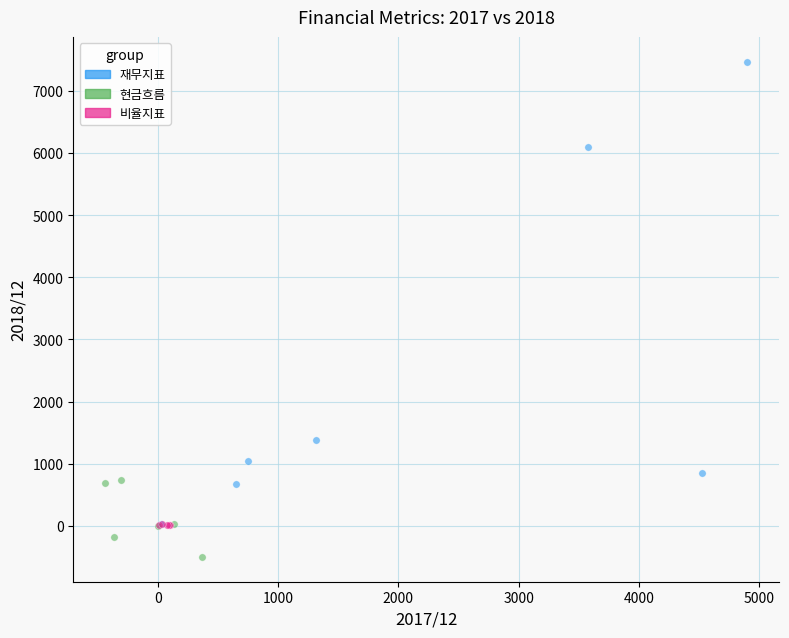

Which series contains the highest Y value?

재무지표